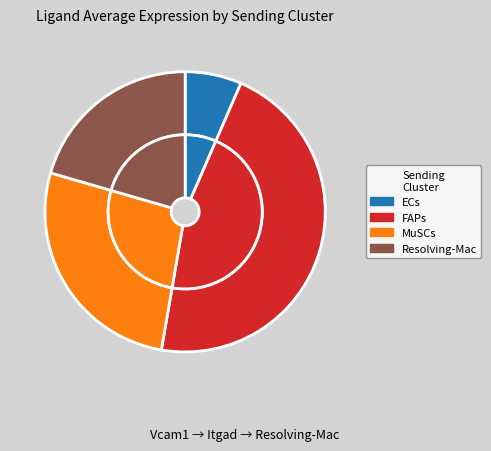

What percentage is the Resolving-Mac slice, to the nearest percent?

21%